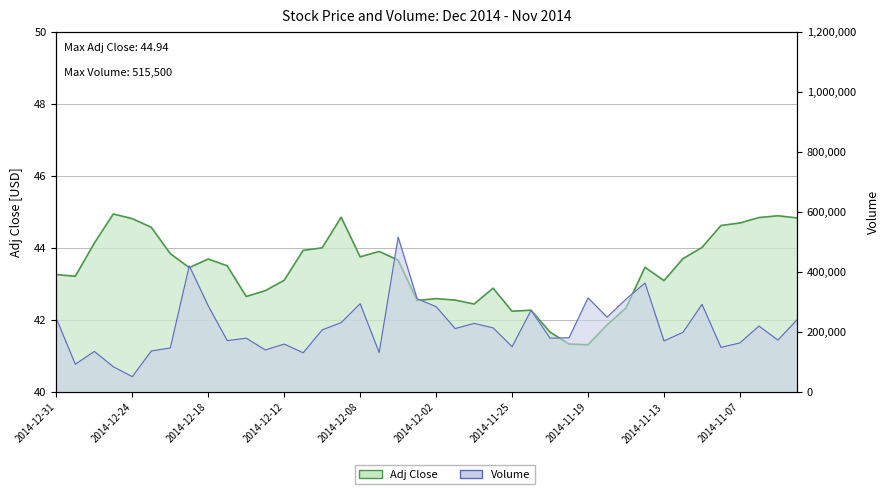

List the labels in order of Adj Close value, largest first.

2014-12-26, 2014-11-05, 2014-12-09, 2014-11-06, 2014-11-04, 2014-12-24, 2014-11-07, 2014-11-10, 2014-12-23, 2014-12-29, 2014-11-11, 2014-12-10, 2014-12-11, 2014-12-05, 2014-12-22, 2014-12-08, 2014-11-12, 2014-12-18, 2014-12-04, 2014-12-17, 2014-11-14, 2014-12-19, 2014-12-31, 2014-12-30, 2014-12-12, 2014-11-13, 2014-11-26, 2014-12-15, 2014-12-16, 2014-12-02, 2014-12-01, 2014-12-03, 2014-11-28, 2014-11-17, 2014-11-24, 2014-11-25, 2014-11-18, 2014-11-21, 2014-11-20, 2014-11-19